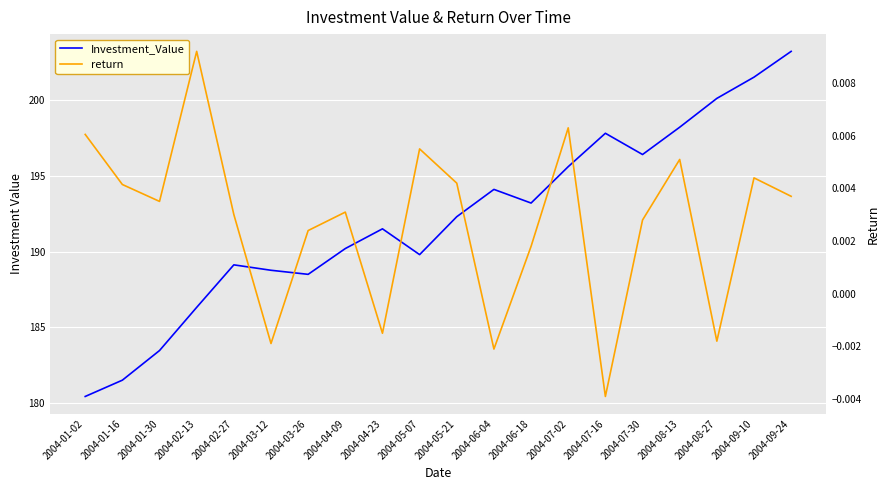

Reading left to right, extract all data points from this chart.

Investment_Value: 180.4	181.5	183.5	186.3	189.1	188.8	188.5	190.2	191.5	189.8	192.3	194.1	193.2	195.6	197.8	196.4	198.2	200.1	201.5	203.2
return: 0.0	0.0	0.0	0.0	0.0	-0.0	0.0	0.0	-0.0	0.0	0.0	-0.0	0.0	0.0	-0.0	0.0	0.0	-0.0	0.0	0.0